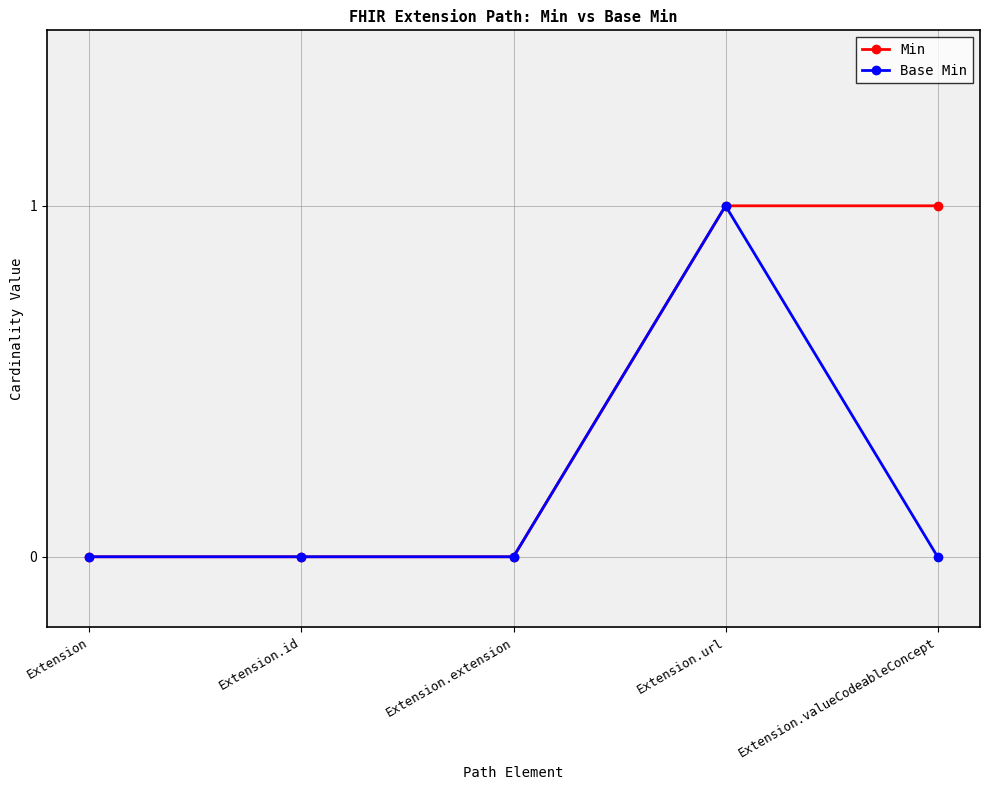

What is the total value across all series at Extension.valueCodeableConcept?

1